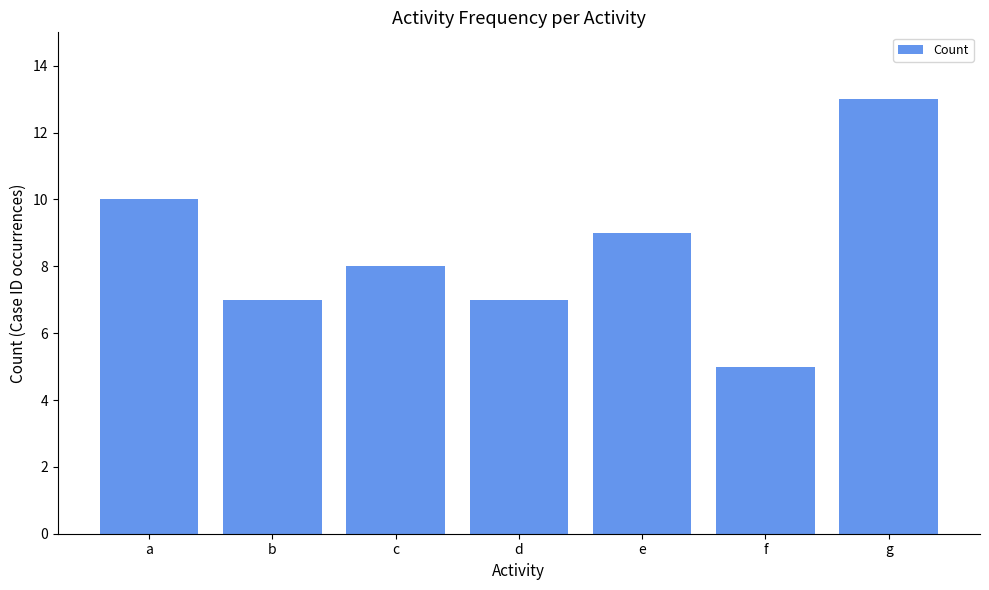

What is the sum of the values at b and f?

12